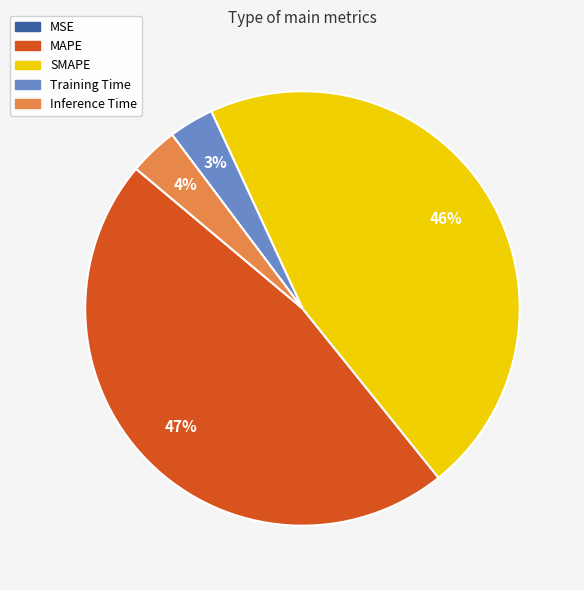

Which category has the biggest portion of the pie?

MAPE